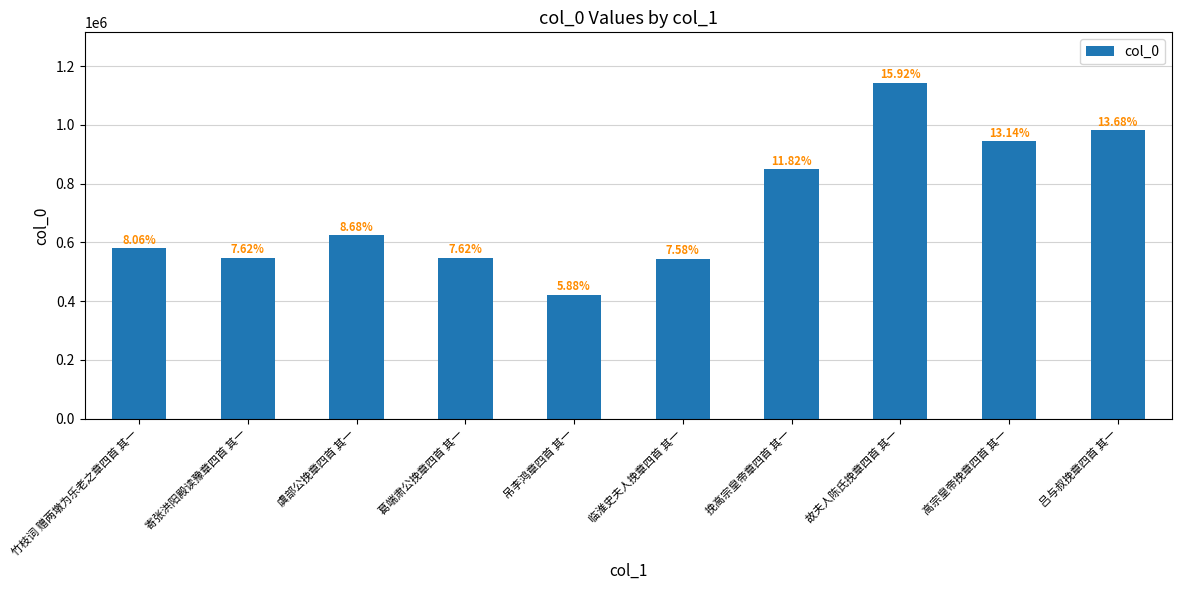

Rank the categories by value from highest to lowest.

故夫人陈氏挽章四首 其一, 吕与叔挽章四首 其一, 高宗皇帝挽章四首 其一, 挽高宗皇帝章四首 其一, 虞部公挽章四首 其一, 竹枝词 赠两墩为乐老之章四首 其一, 葛端肃公挽章四首 其一, 寄张洪阳殿读豫章四首 其一, 临淮史夫人挽章四首 其一, 吊李鸿章四首 其一